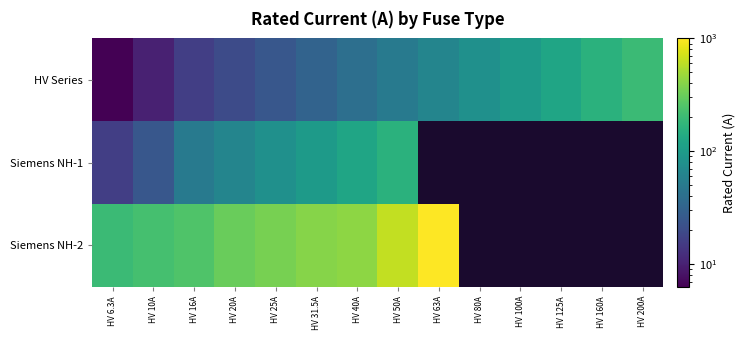

What is the sum of all HV Series values?

926.8